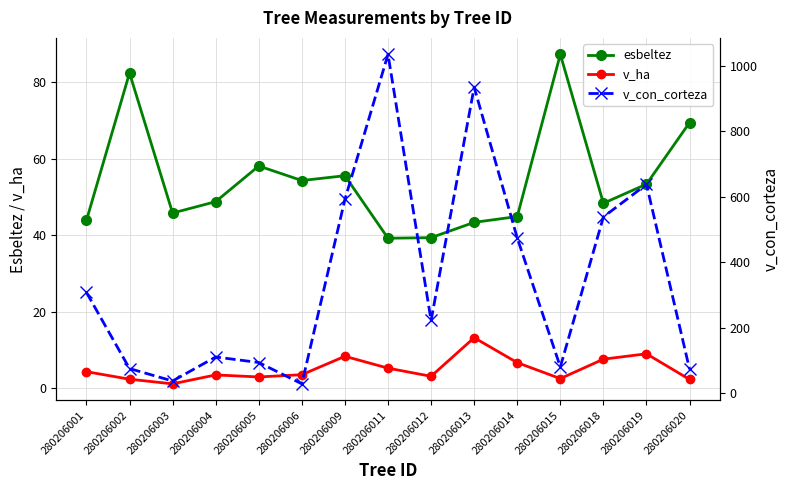

Rank the series by their maximum value, from lowest to highest.

v_ha, esbeltez, v_con_corteza